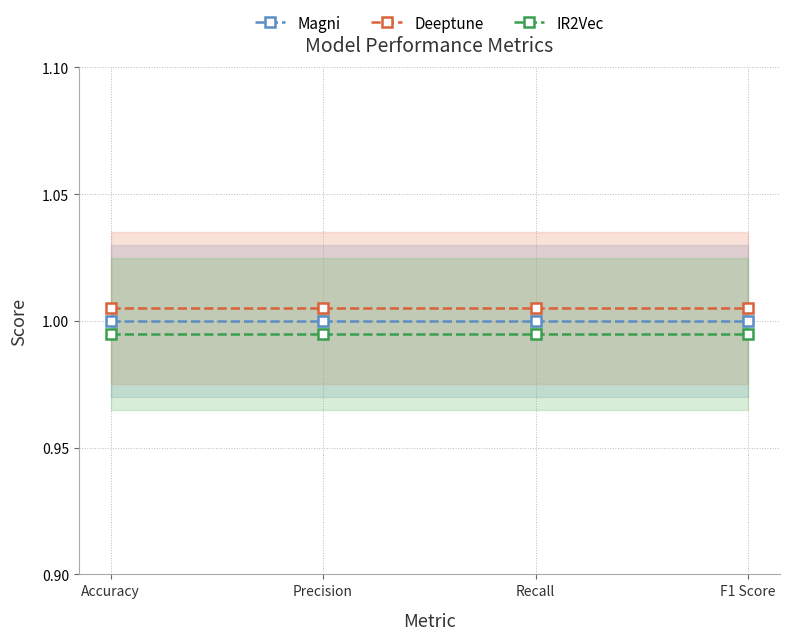

Which series has the largest total across all categories?

Deeptune